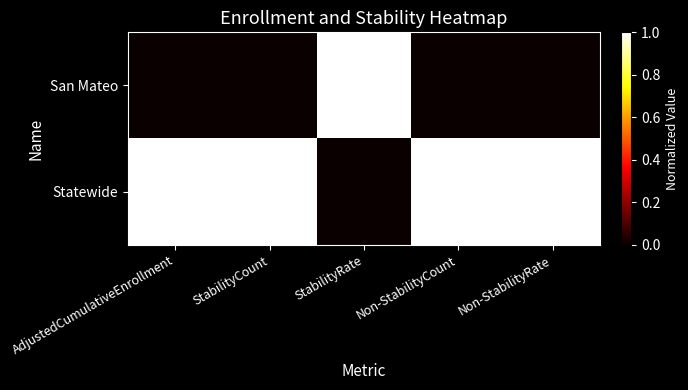

List the series in order of their peak value, lowest first.

San Mateo, Statewide